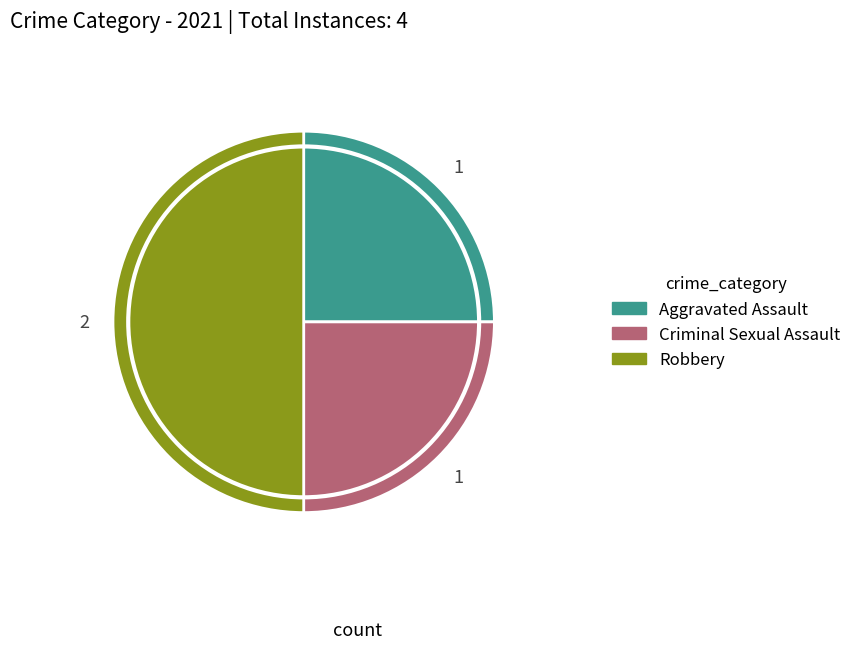

Count the number of slices in the pie.

3